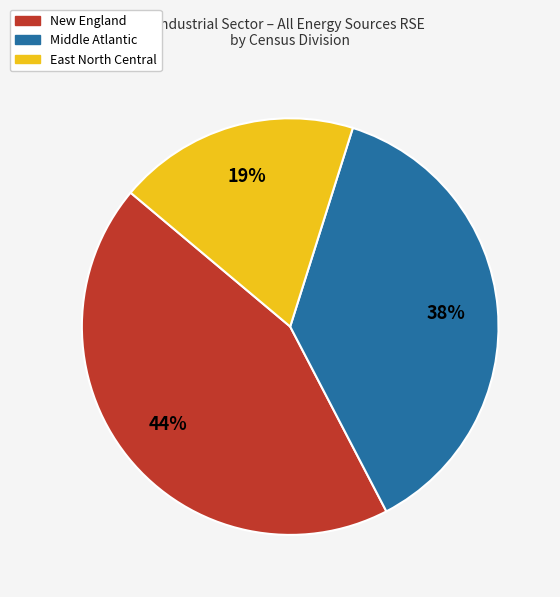

To the nearest percent, what is the combined percentage of East North Central and New England?

63%